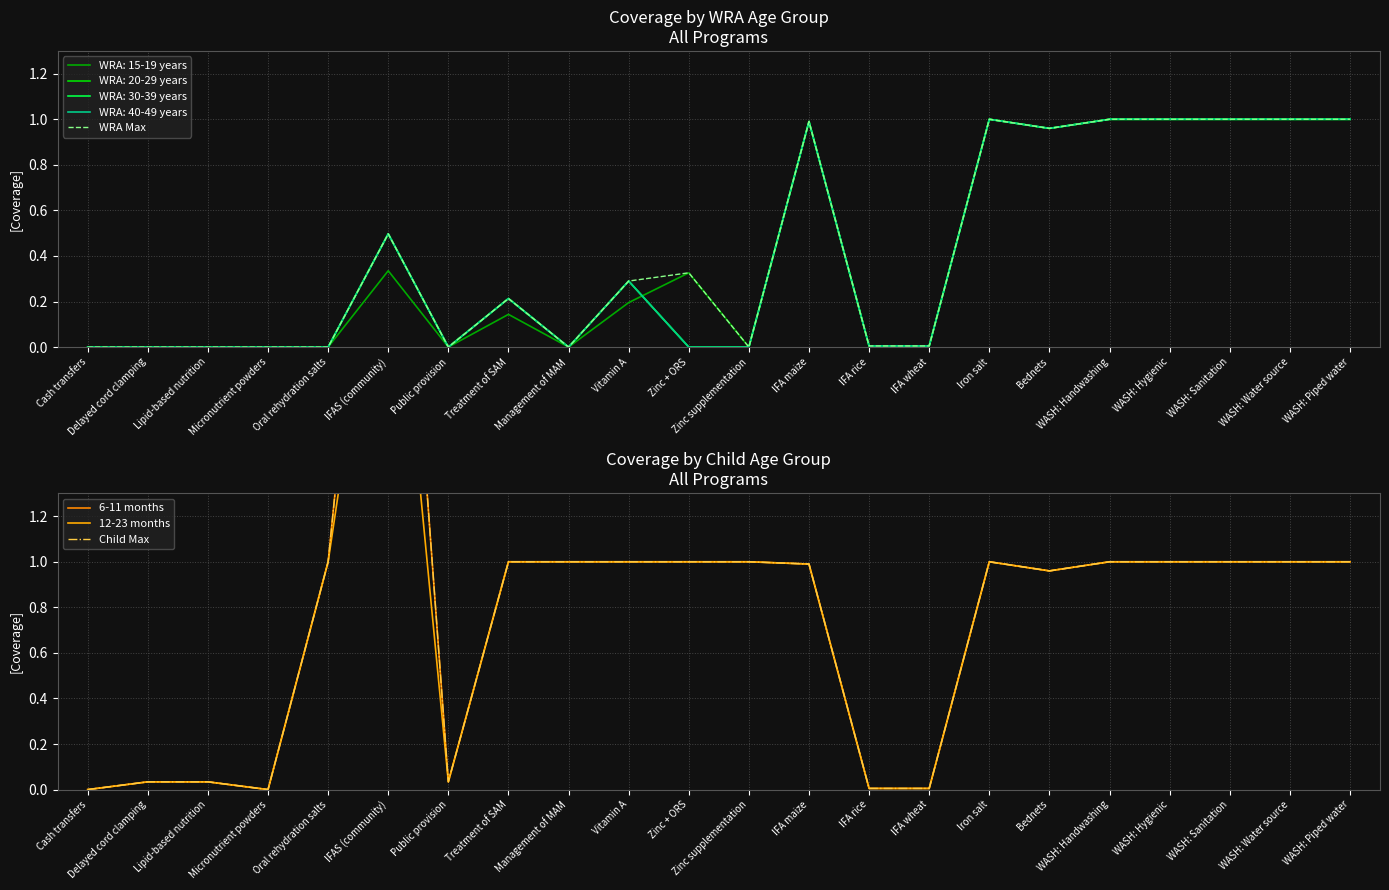

True or false: 12-23 months and WRA Max intersect in this chart.

False